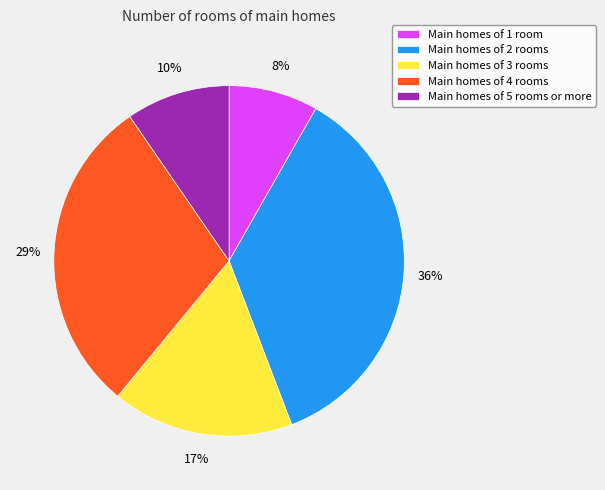

Which has a higher value, Main homes of 4 rooms or Main homes of 2 rooms?

Main homes of 2 rooms